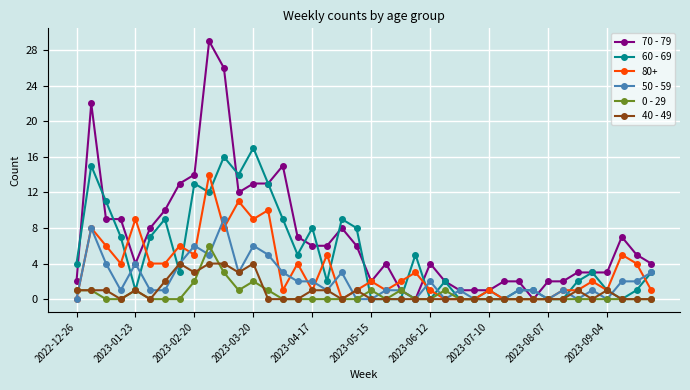

True or false: 80+ has more than 1 interior local peaks.

True